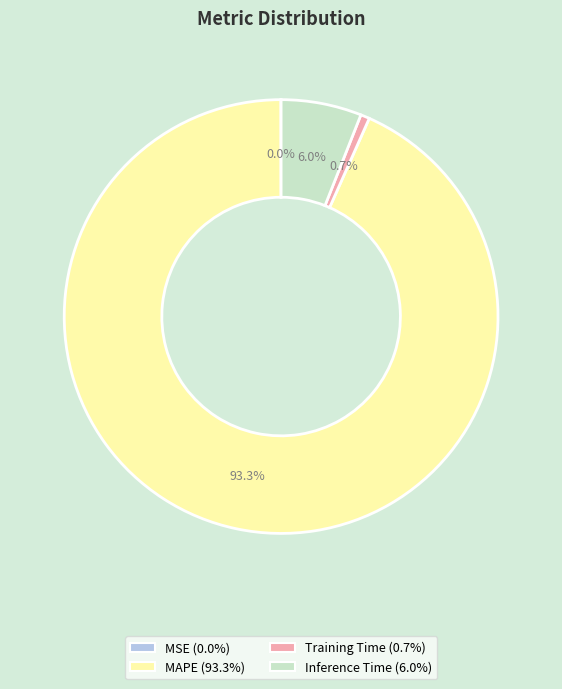

What percentage is NOT represented by MAPE?

6.7%